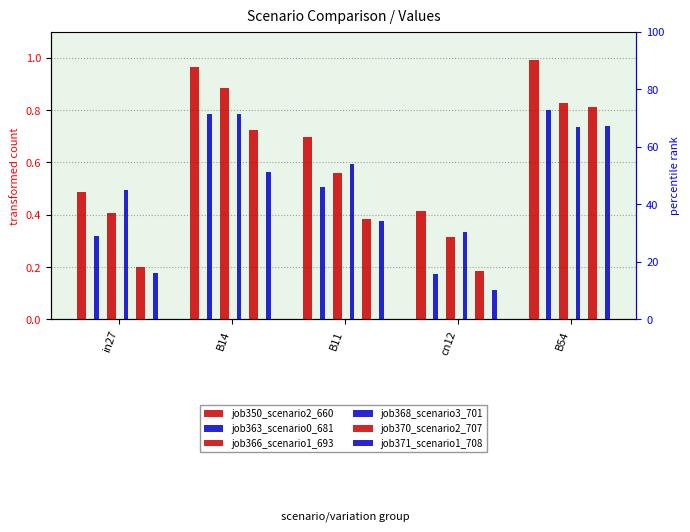

Is it true that job363_scenario0_681 equals 0.3 at cn12?

False